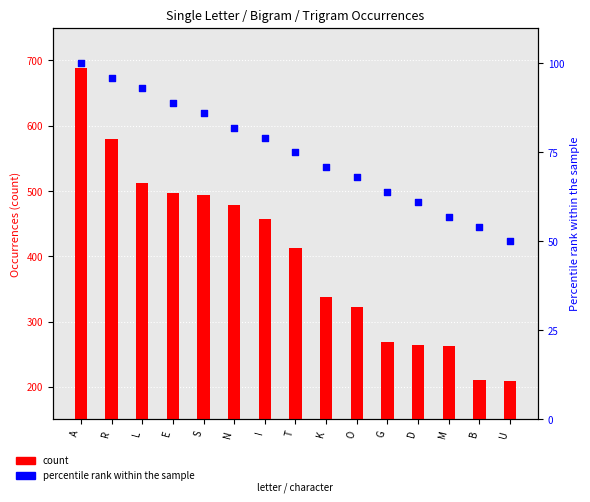

What are all the series names shown in the legend?

count, percentile rank within the sample